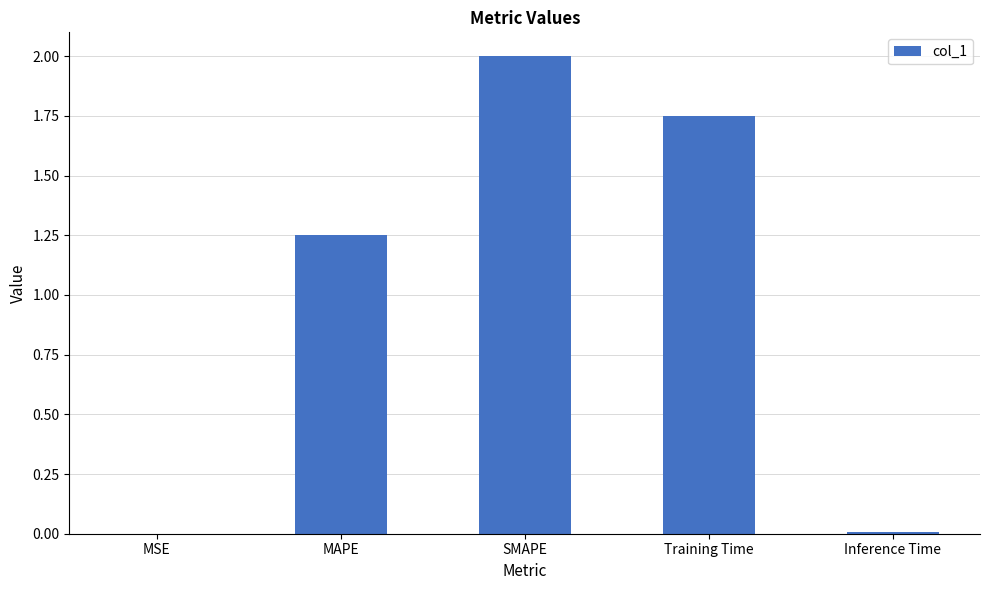

Which has a higher value, MSE or Training Time?

Training Time